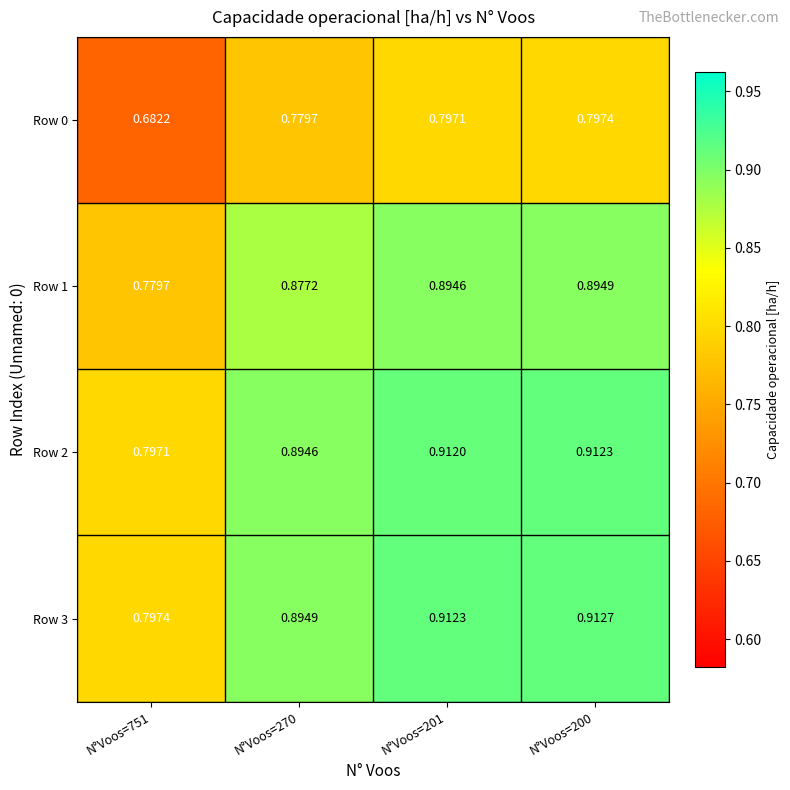

Reading left to right, list all the values displayed in this chart.

Row 0: N°Voos=751=0.7	N°Voos=270=0.8	N°Voos=201=0.8	N°Voos=200=0.8
Row 1: N°Voos=751=0.8	N°Voos=270=0.9	N°Voos=201=0.9	N°Voos=200=0.9
Row 2: N°Voos=751=0.8	N°Voos=270=0.9	N°Voos=201=0.9	N°Voos=200=0.9
Row 3: N°Voos=751=0.8	N°Voos=270=0.9	N°Voos=201=0.9	N°Voos=200=0.9